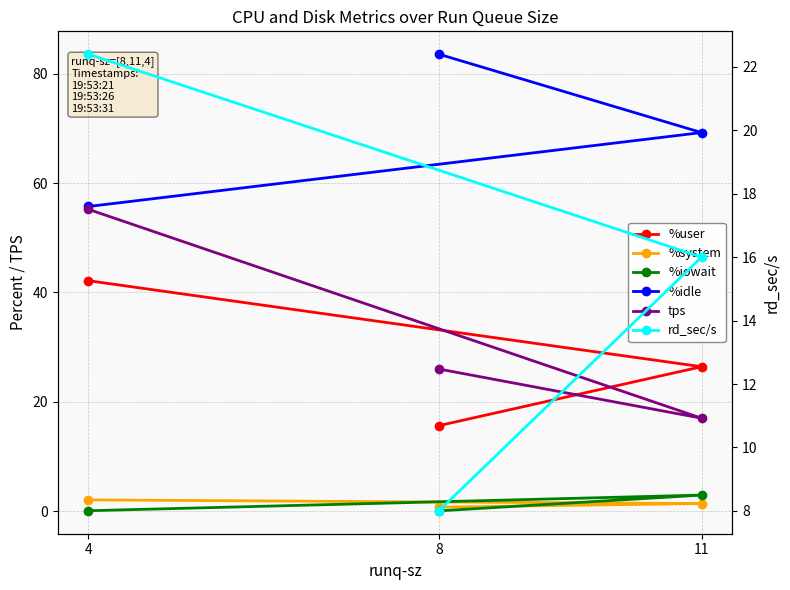

What is the lowest value of the %idle series?

55.7